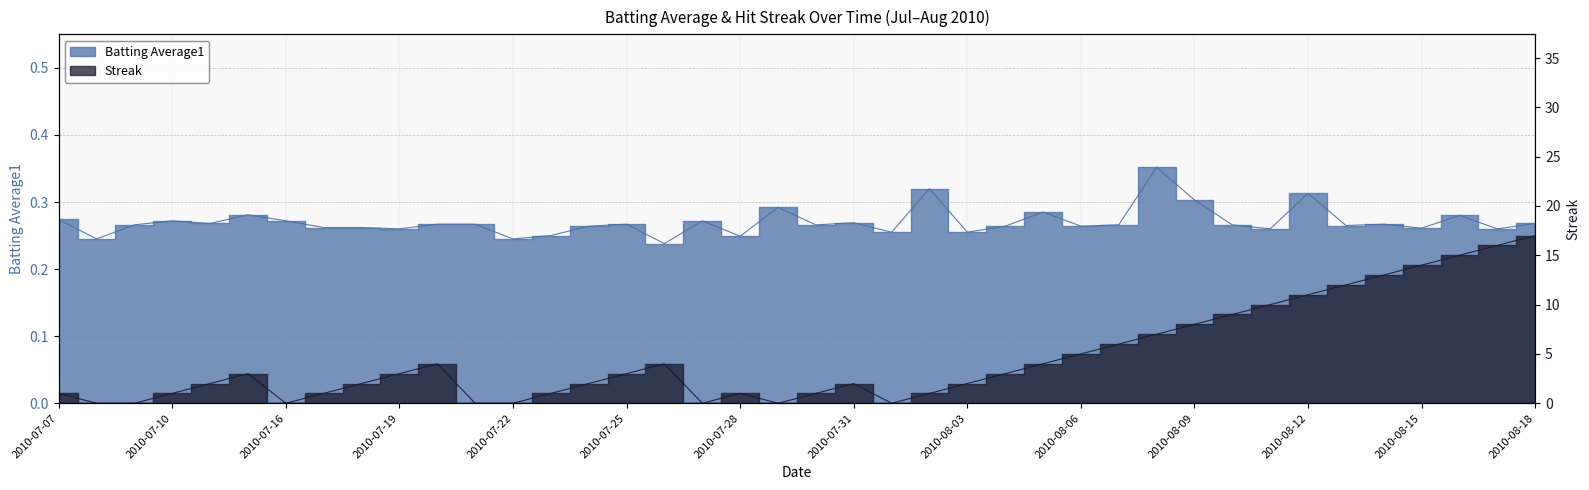

Where is Batting Average1 nearest to the value 0?

2010-07-26